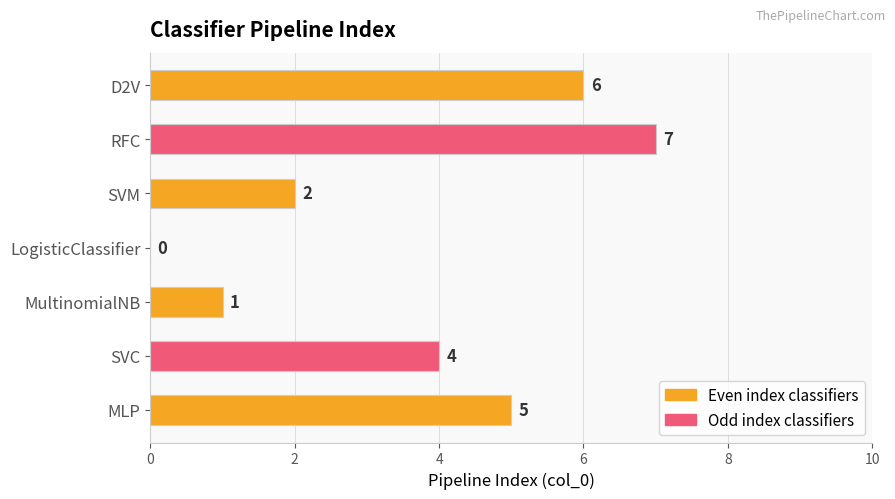

What is the greatest value displayed?

7